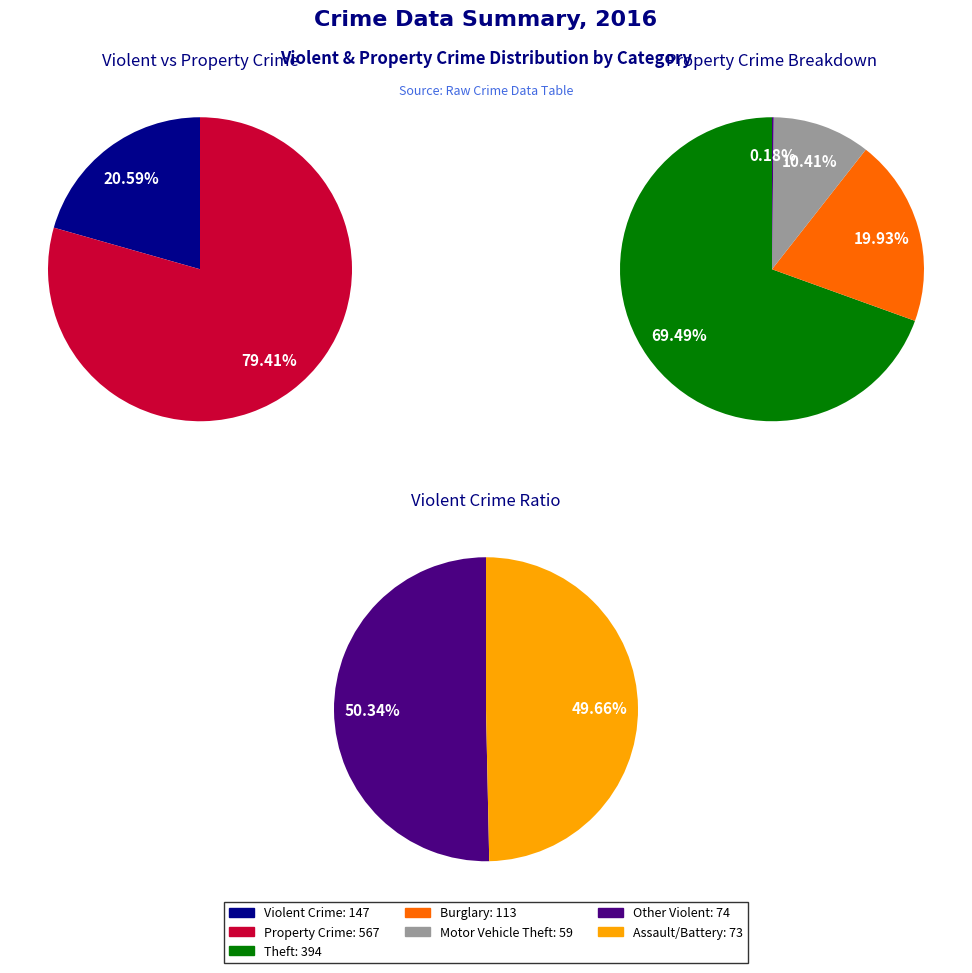

Does any single category account for the majority?

Yes